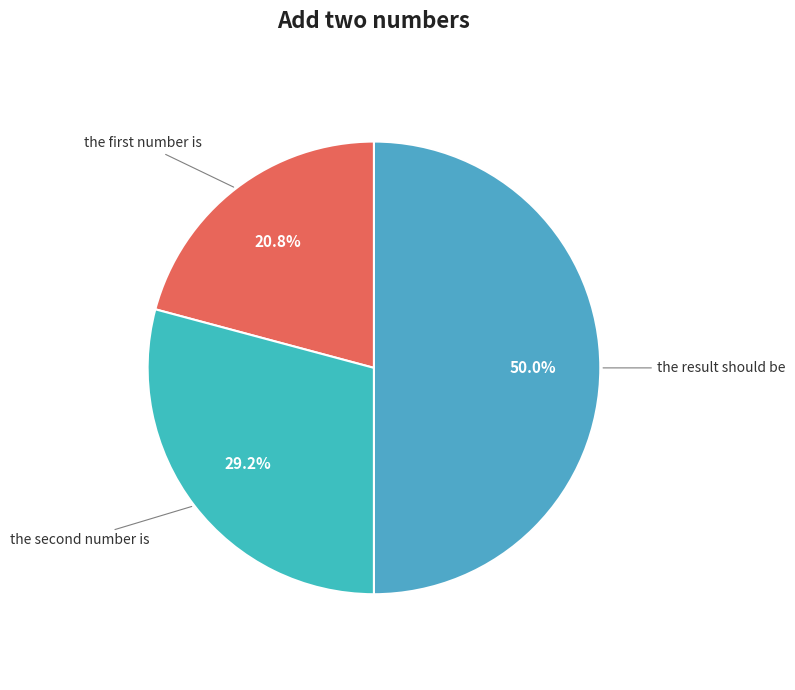

Which category has the smallest portion of the pie?

the first number is